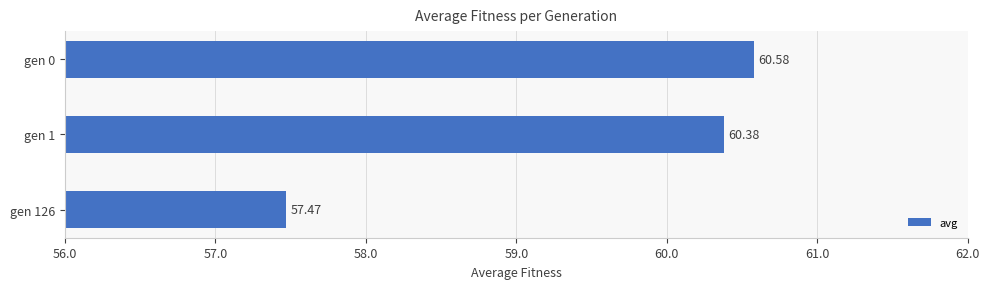

What is the maximum value shown in the chart?

60.6